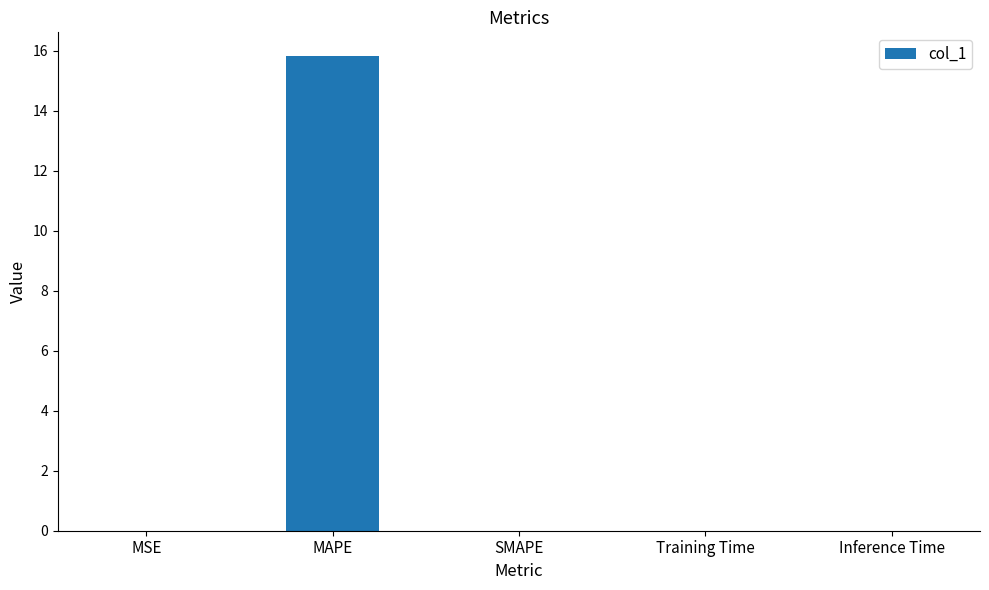

At which category does the chart reach its peak across all series?

MAPE